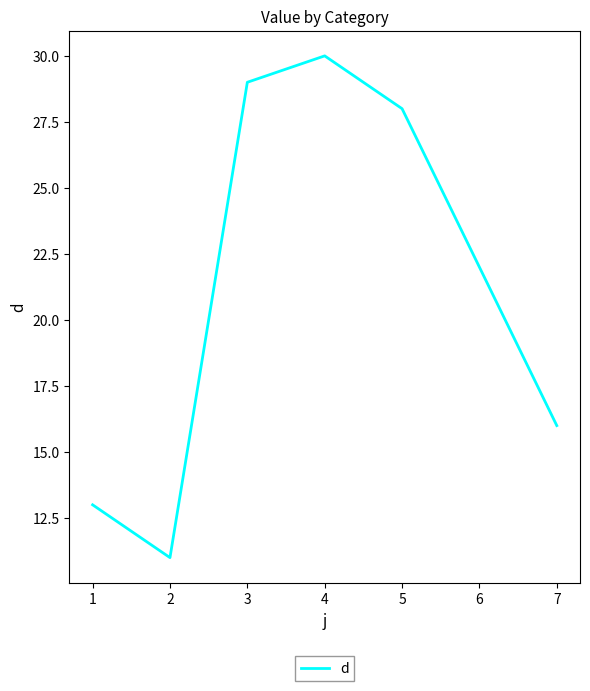

Rank the categories by value from highest to lowest.

4, 3, 5, 6, 7, 1, 2